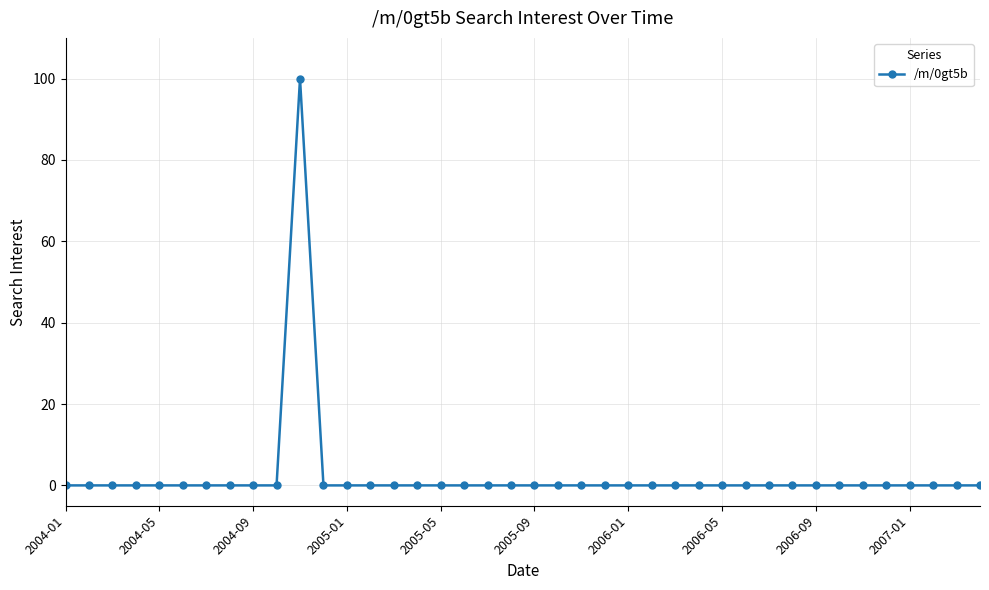

What is the greatest value displayed?

100